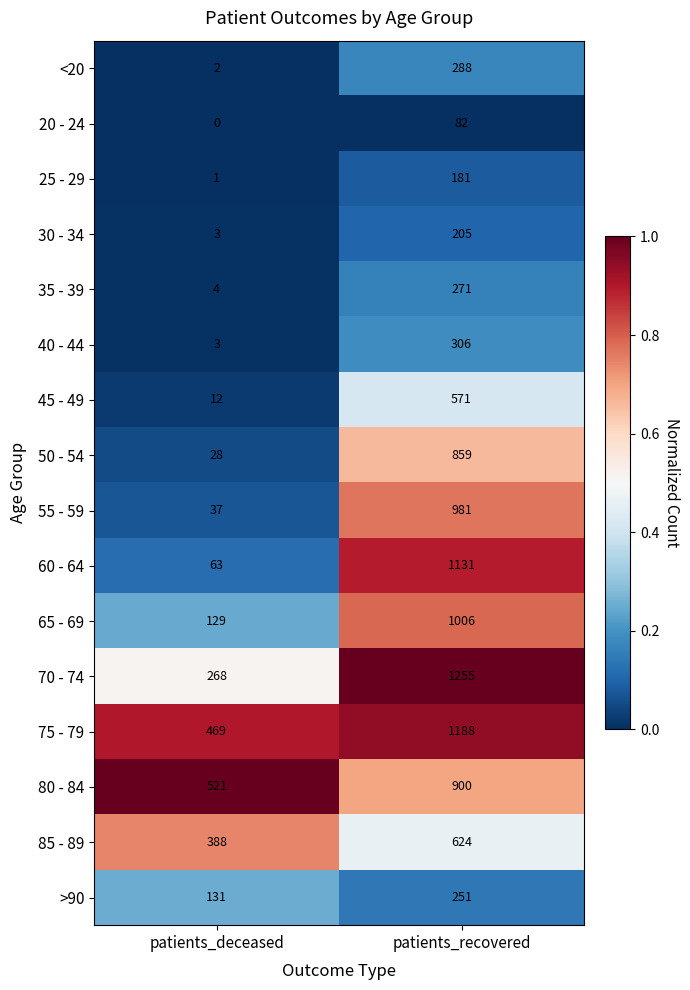

The 55 - 59 series shows 1510 at patients_recovered. True or false?

False